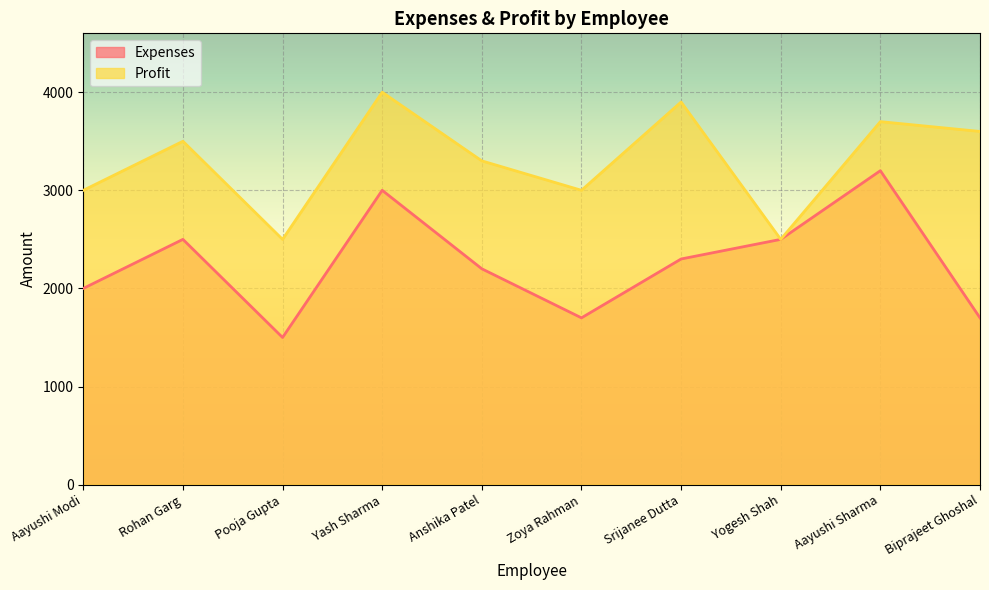

Which category has the lowest value across all series?

Pooja Gupta